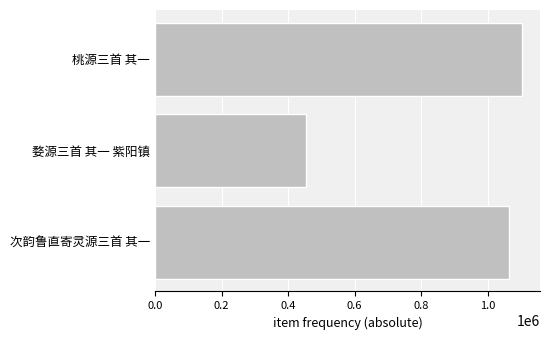

List the labels in order of value, smallest first.

婺源三首 其一 紫阳镇, 次韵鲁直寄灵源三首 其一, 桃源三首 其一